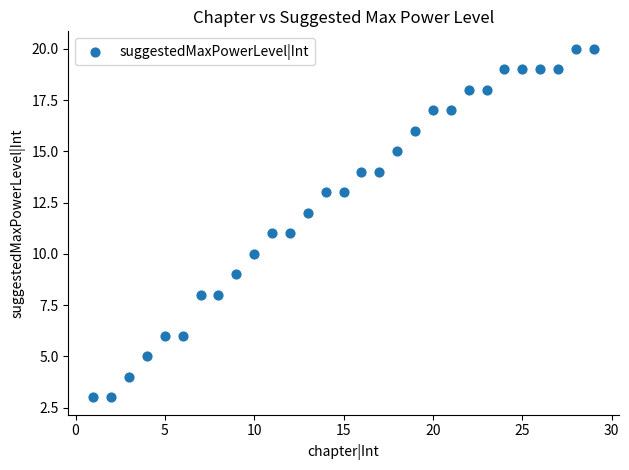

What is the range of X values (max minus min)?

28